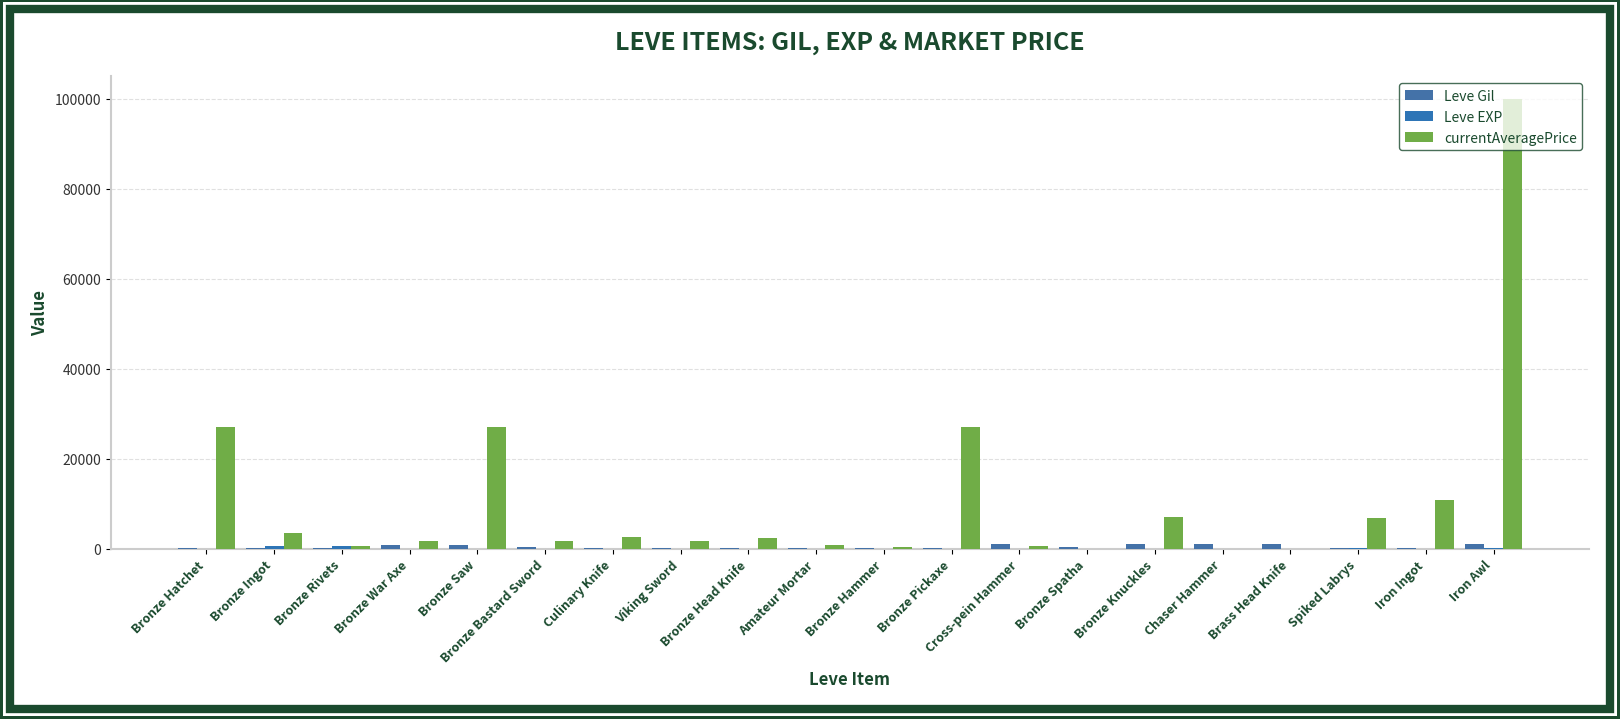

How many categories are shown in the chart?

20